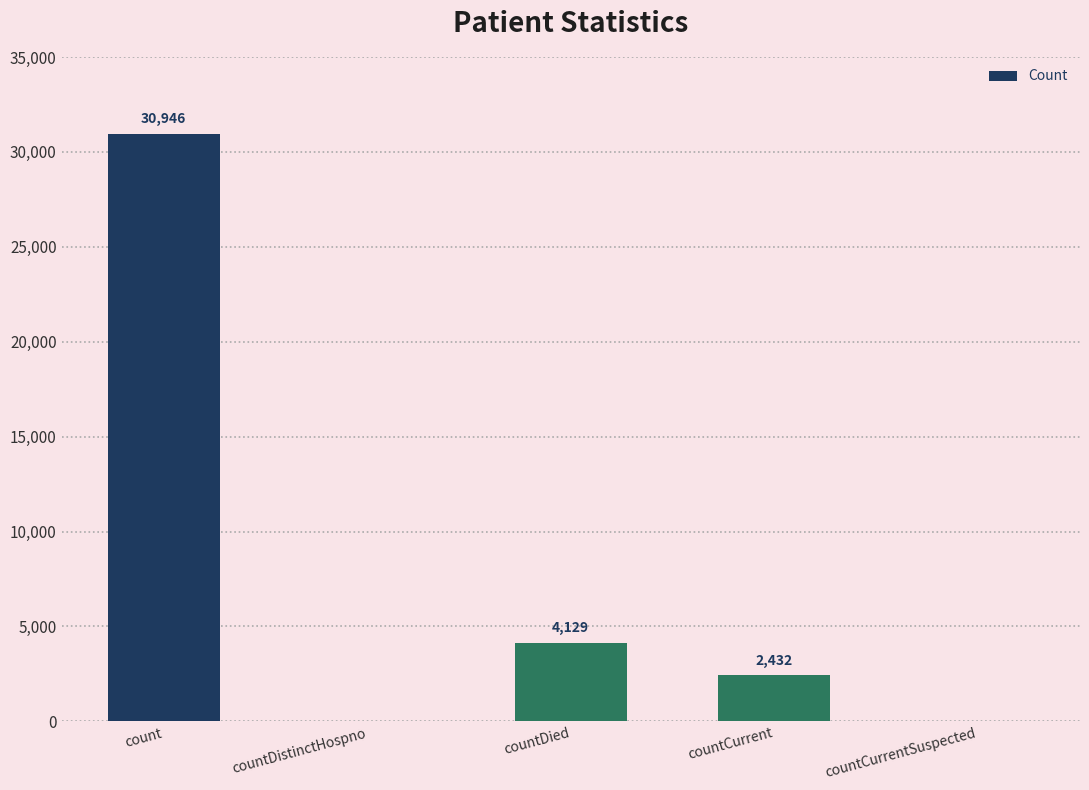

Where does the data first go above 2432?

count